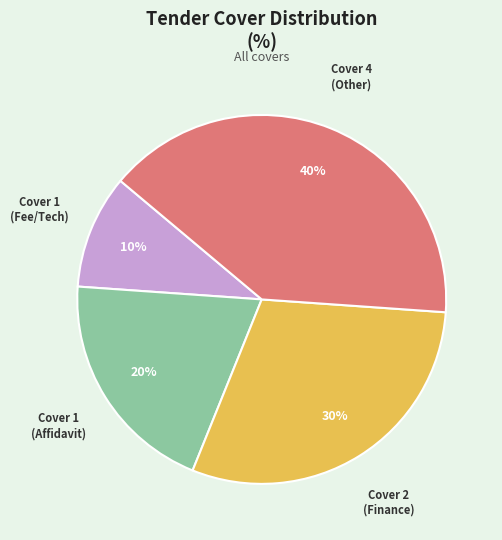

Is there a majority slice in this chart?

No